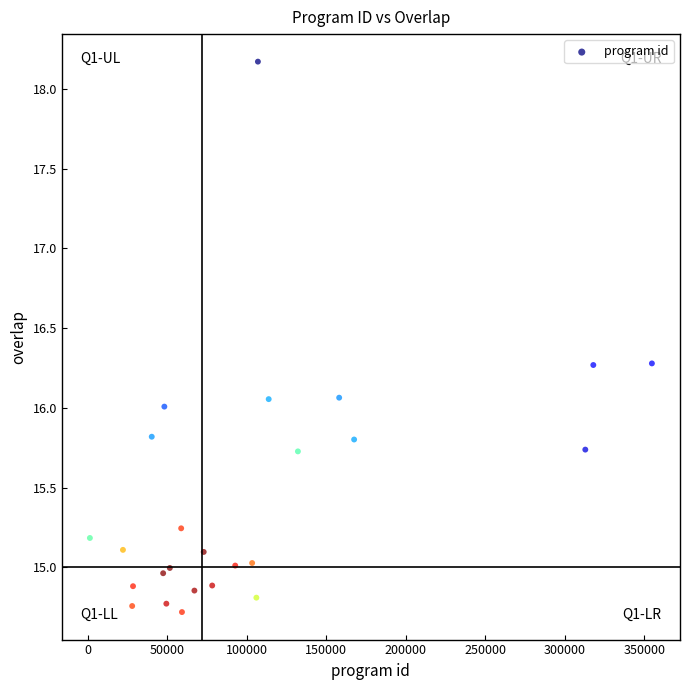

What is the range of X values (max minus min)?

353693.9